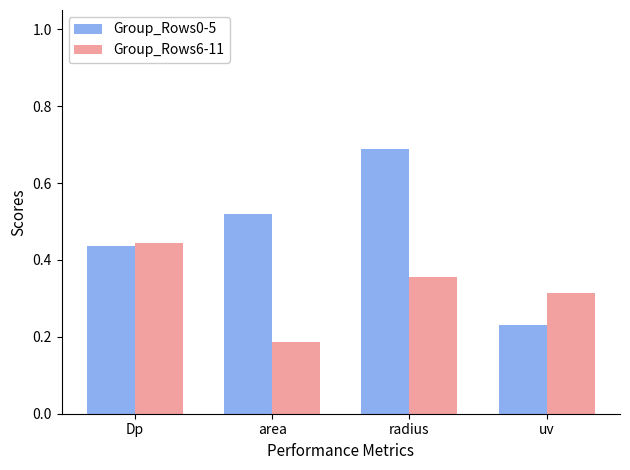

Which category has the lowest value across all series?

area